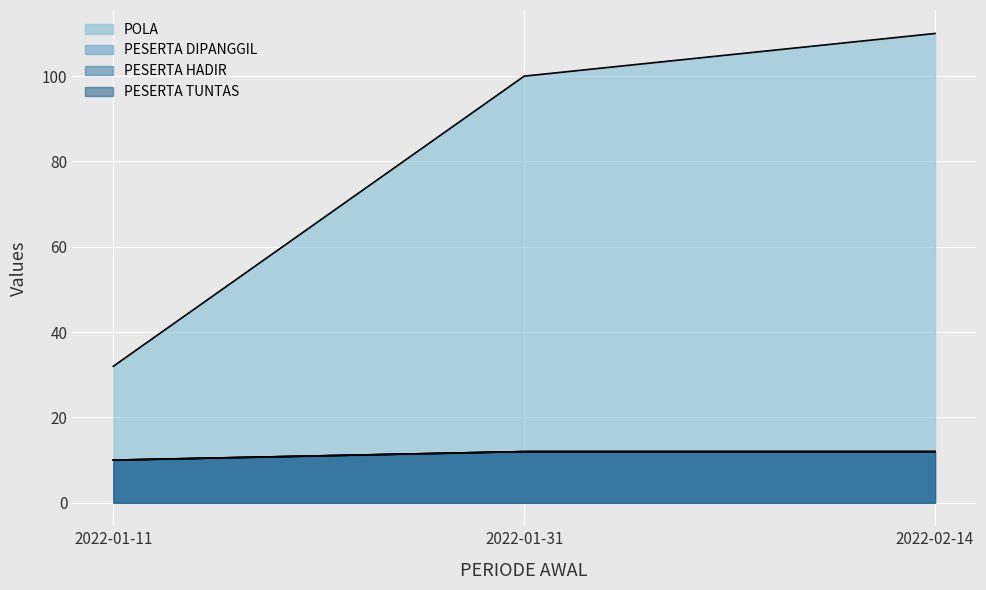

Which series changed the most between 2022-01-11 and 2022-02-14?

POLA